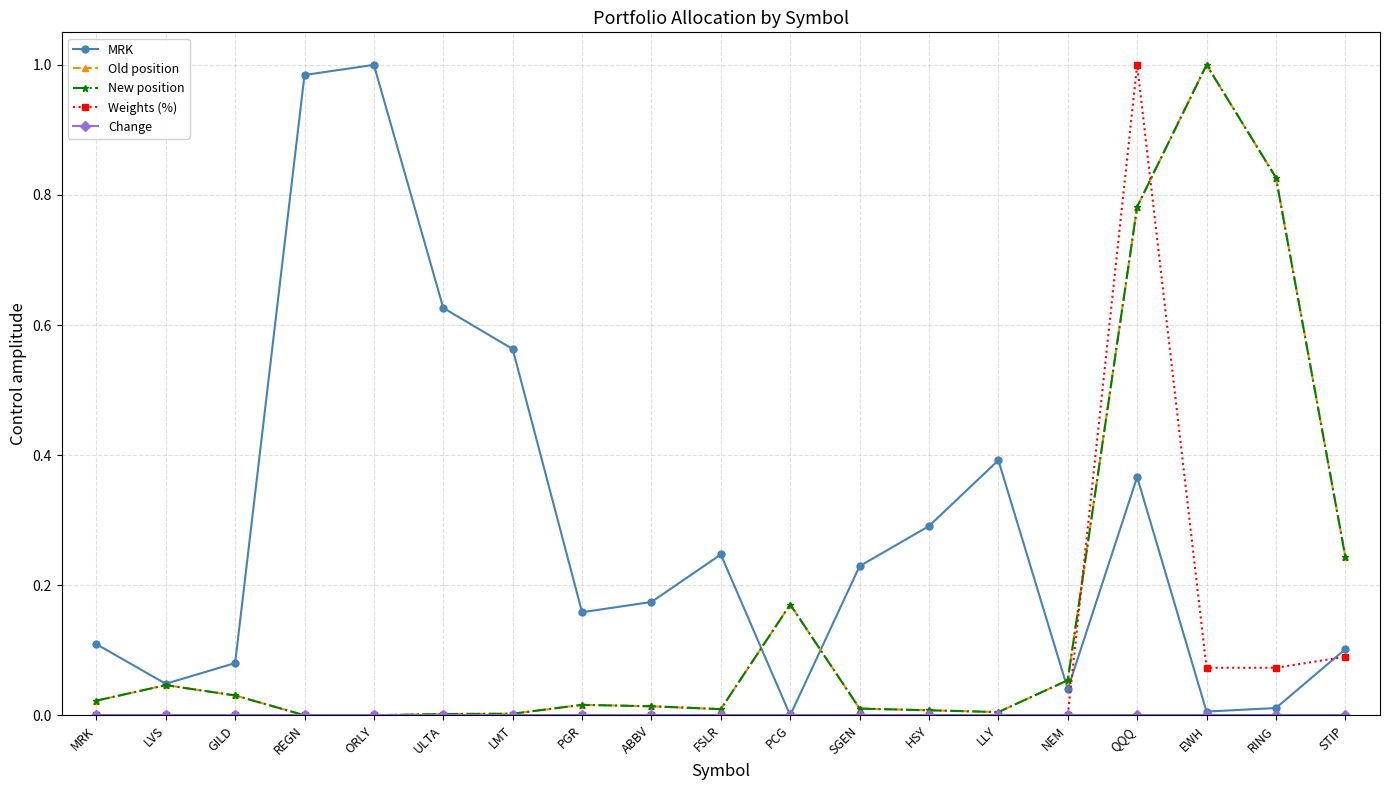

Is this an area chart (filled region under the line)?

No